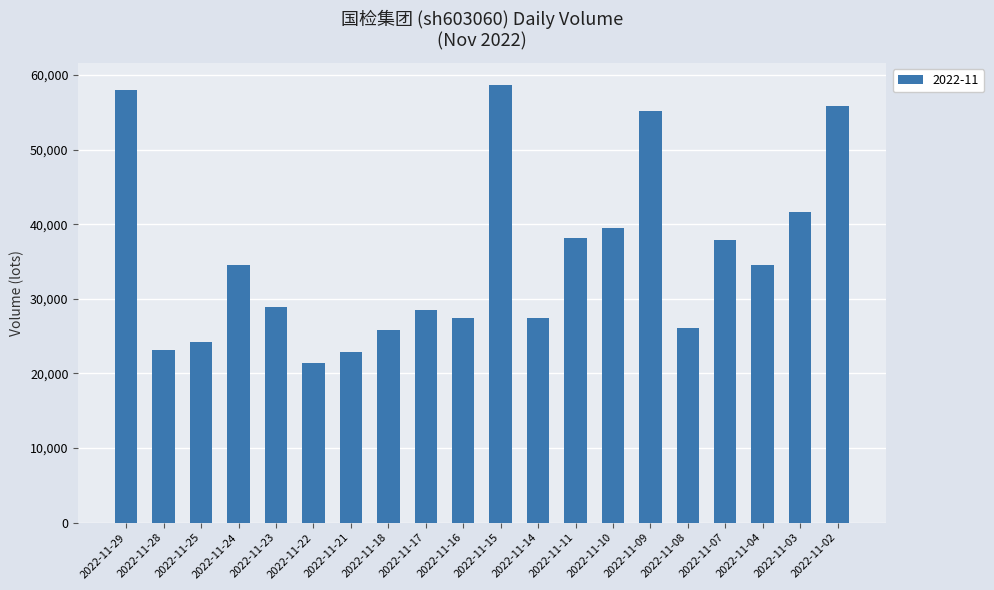

What is the sum of the values at 2022-11-10 and 2022-11-04?

73951